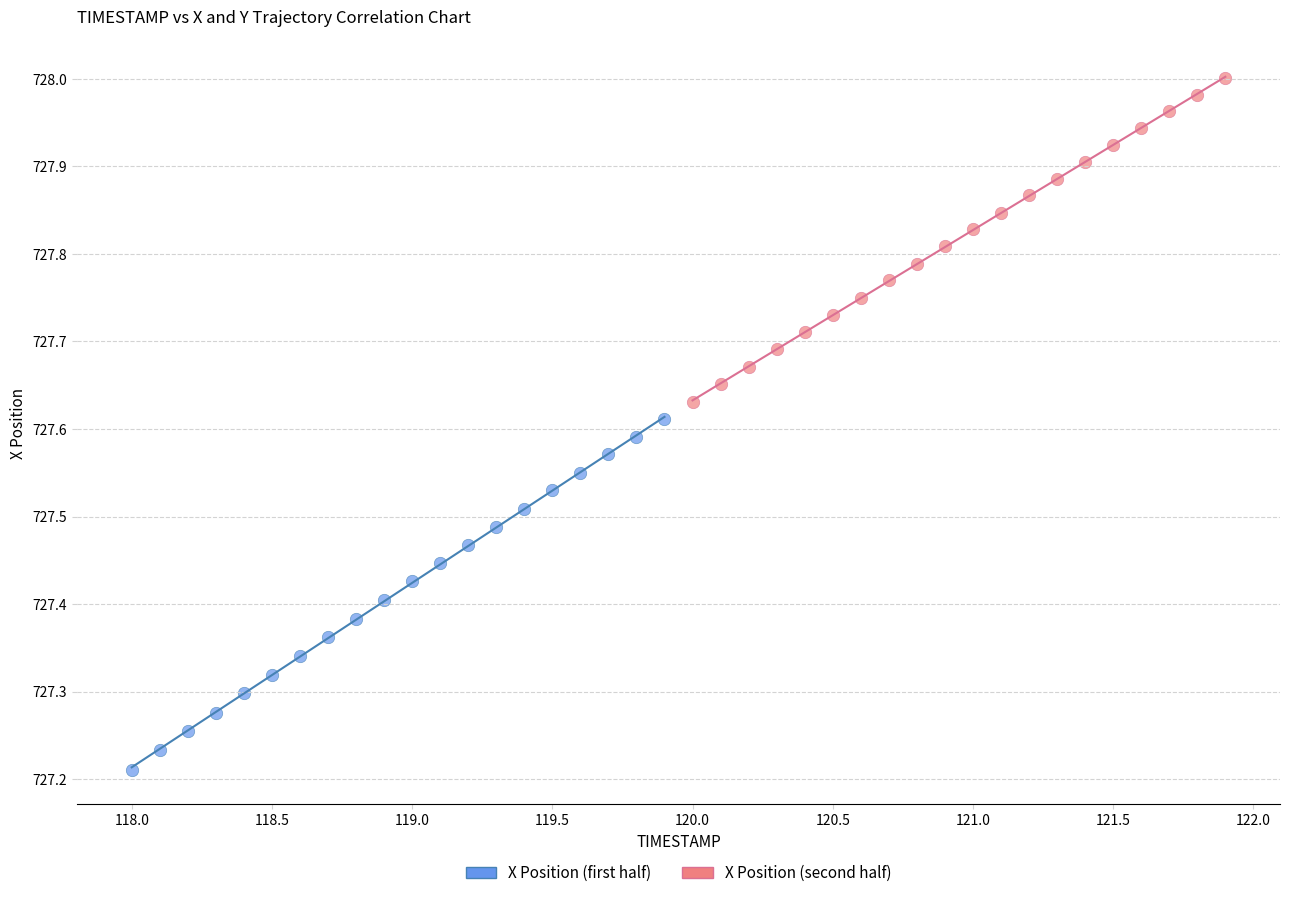

What are all the series names shown in the legend?

X Position (first half), X Position (second half)